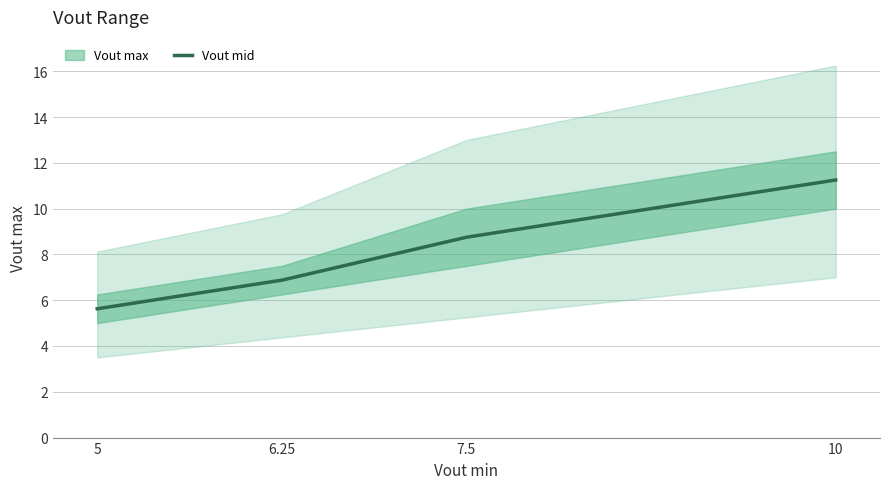

List the labels in order of value, smallest first.

5, 6.25, 7.5, 10